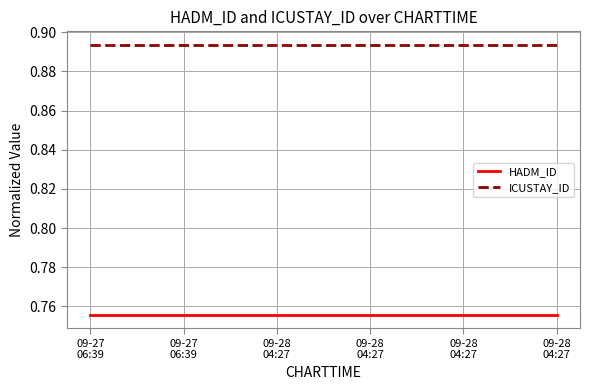

How many lines are shown in the chart?

2